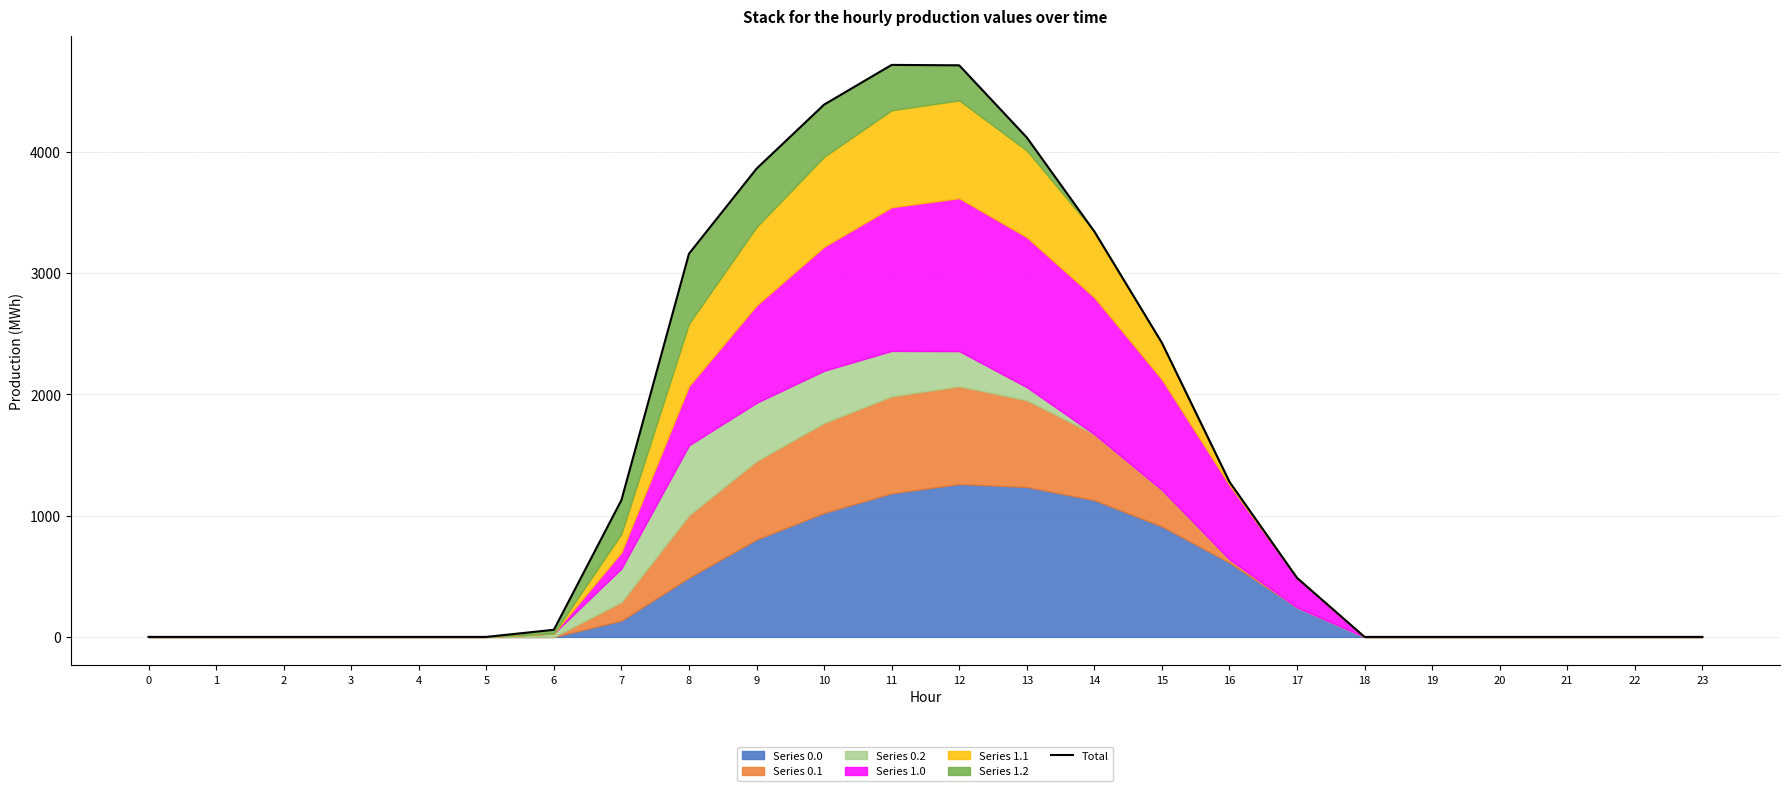

Rank the categories by value from lowest to highest.

0, 1, 2, 3, 4, 5, 18, 19, 20, 21, 22, 23, 6, 17, 7, 16, 15, 8, 14, 9, 13, 10, 12, 11